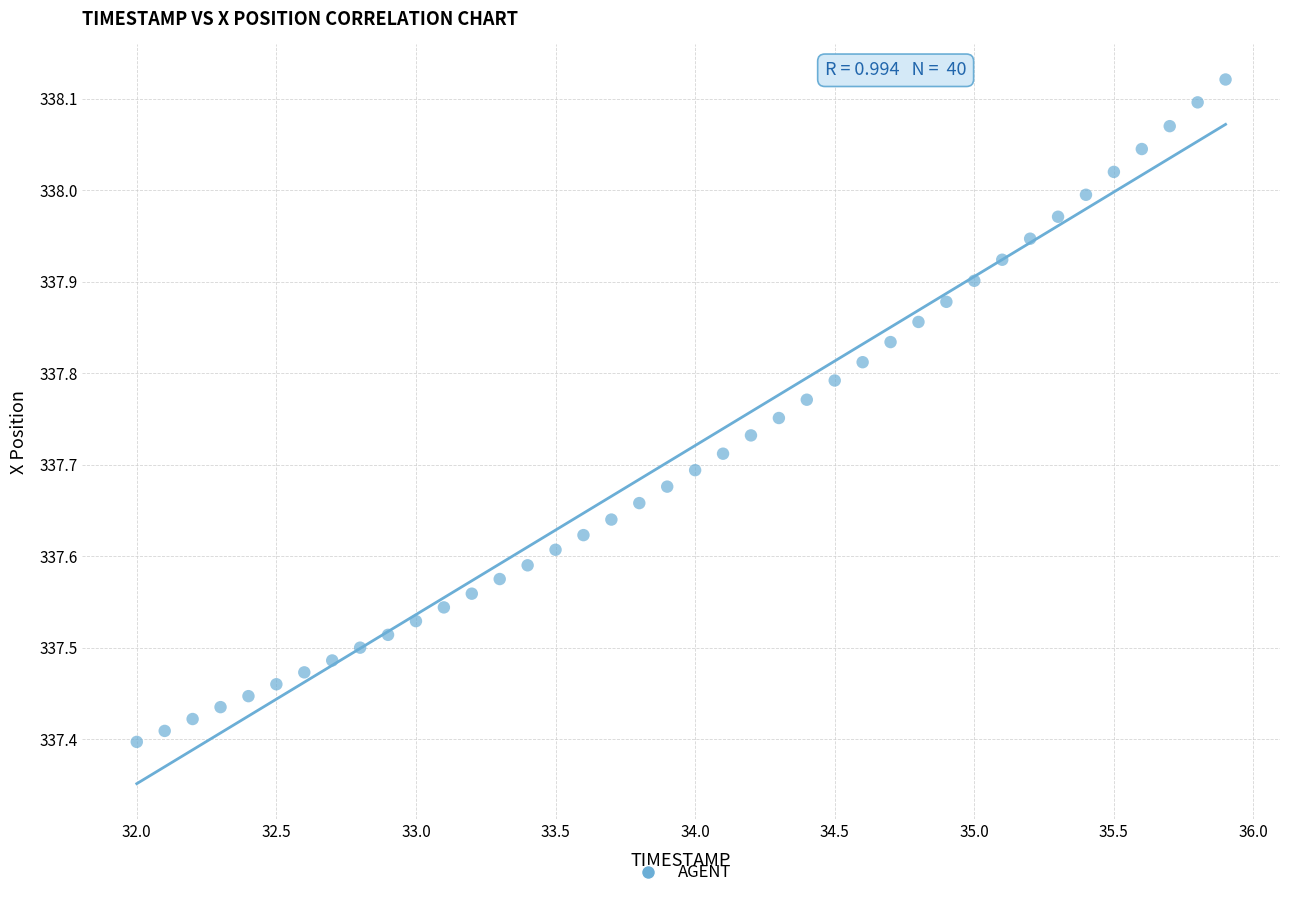

What is the range of X values (max minus min)?

3.9